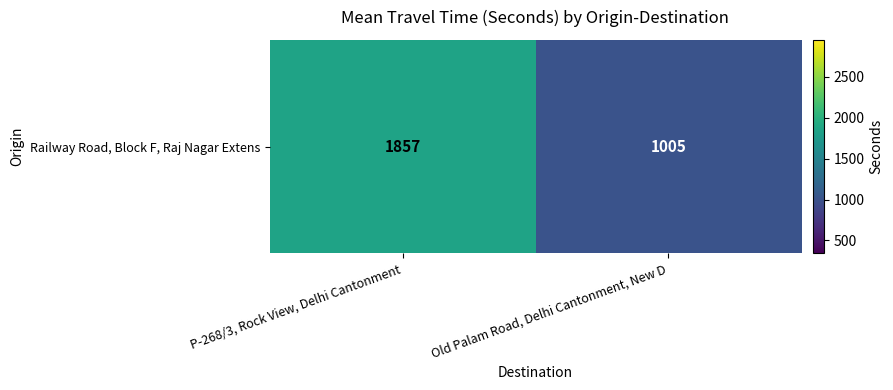

Reading left to right, list all the values displayed in this chart.

1857	1005